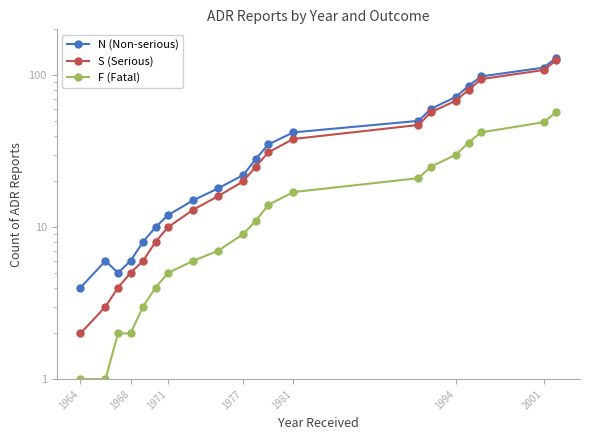

How many values in the F (Fatal) series exceed 11?

9